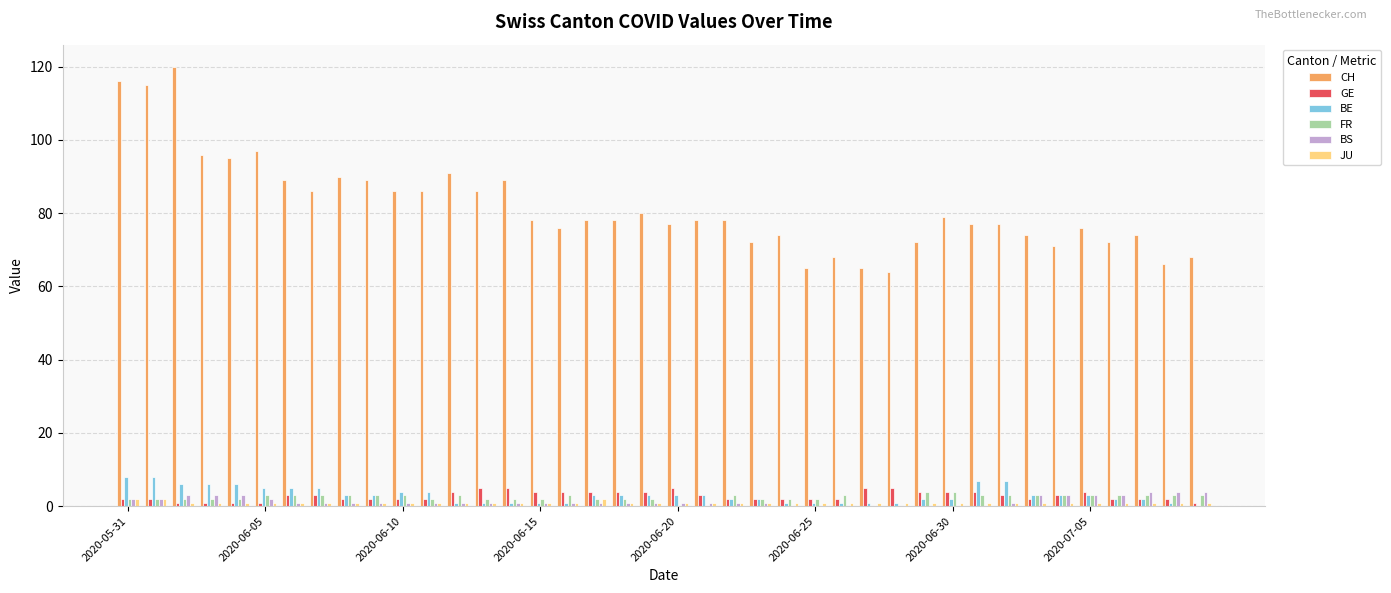

What is the maximum value shown in the chart?

120